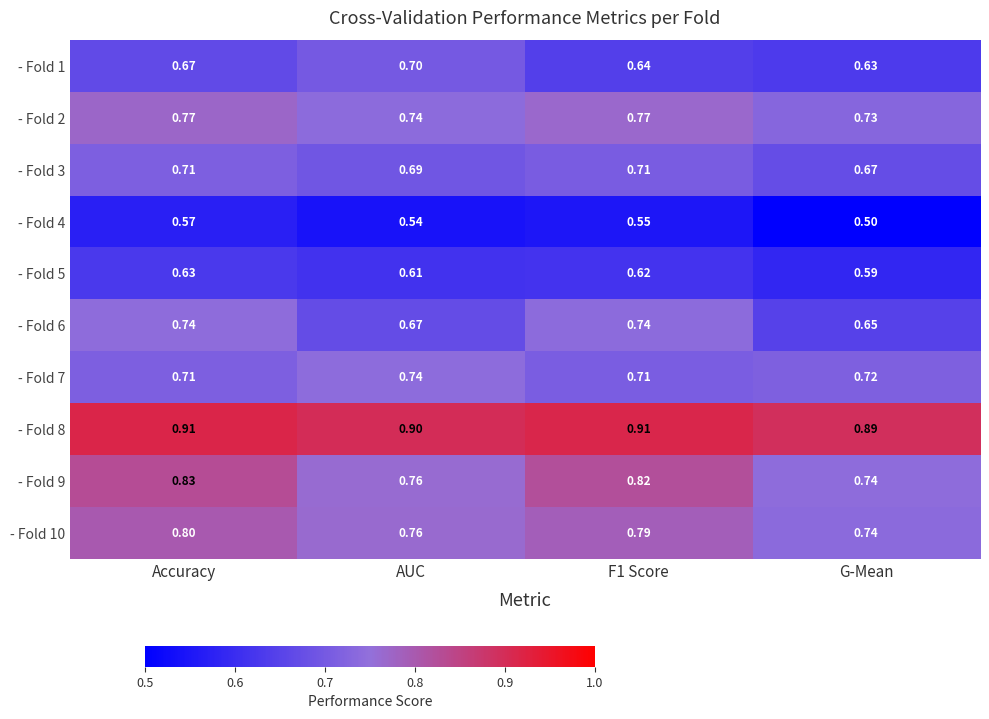

At which category is the sum across all series the highest?

Accuracy